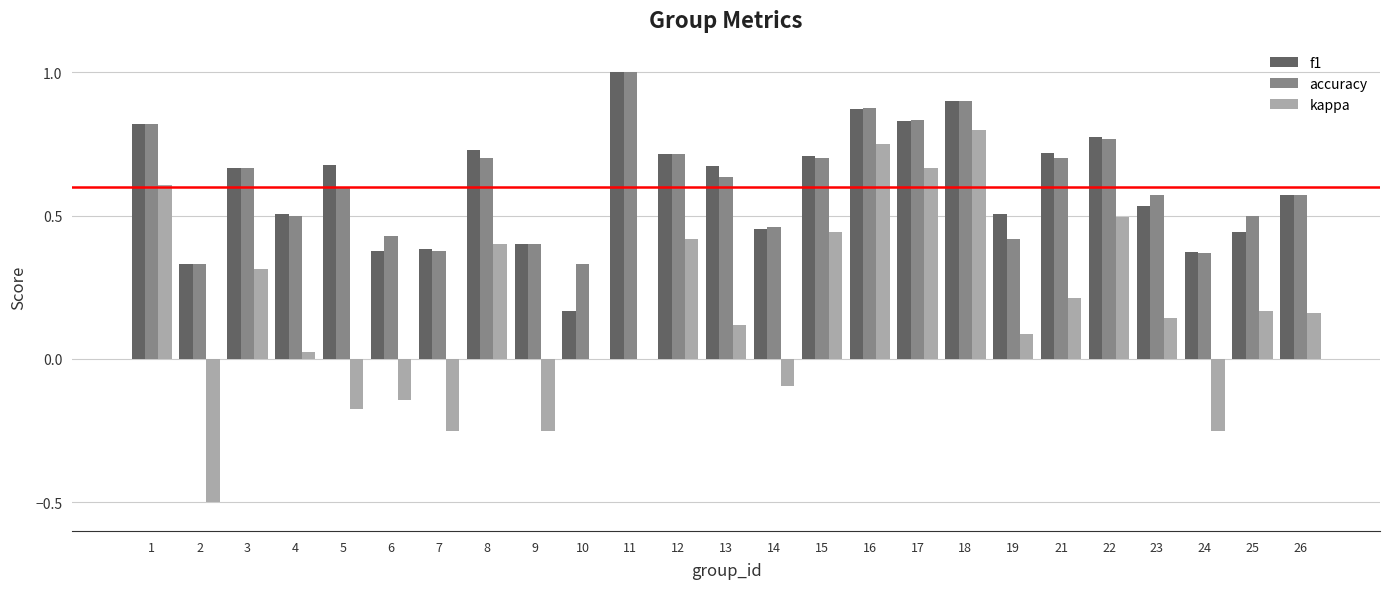

Between 10 and 13, which series saw the biggest shift?

f1